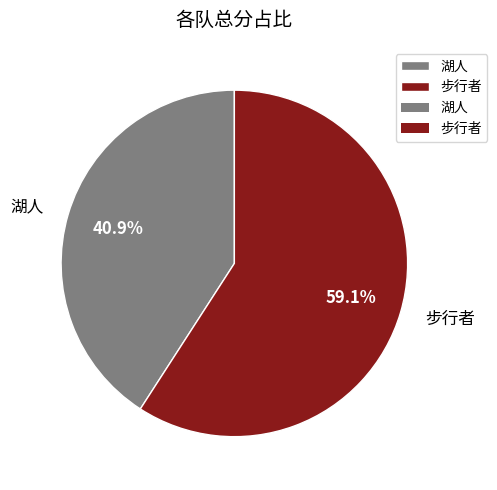

To the nearest percent, what portion does 步行者 represent?

59%